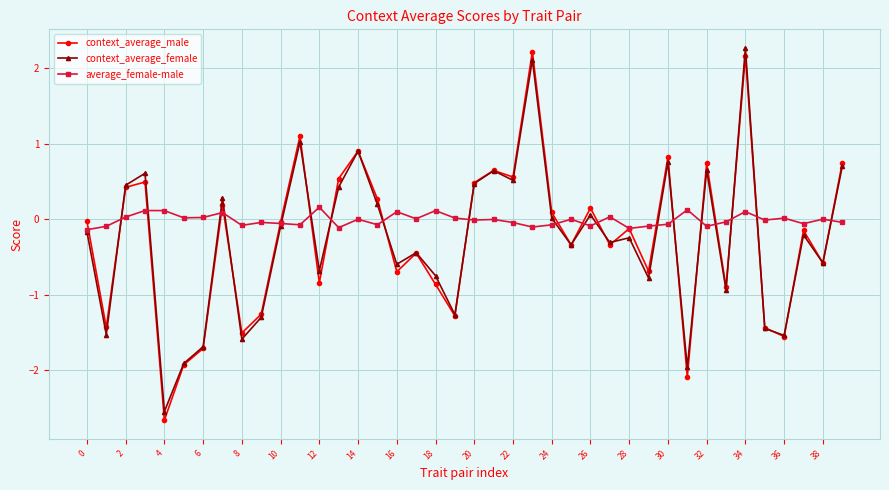

What is the smallest value displayed?

-2.7